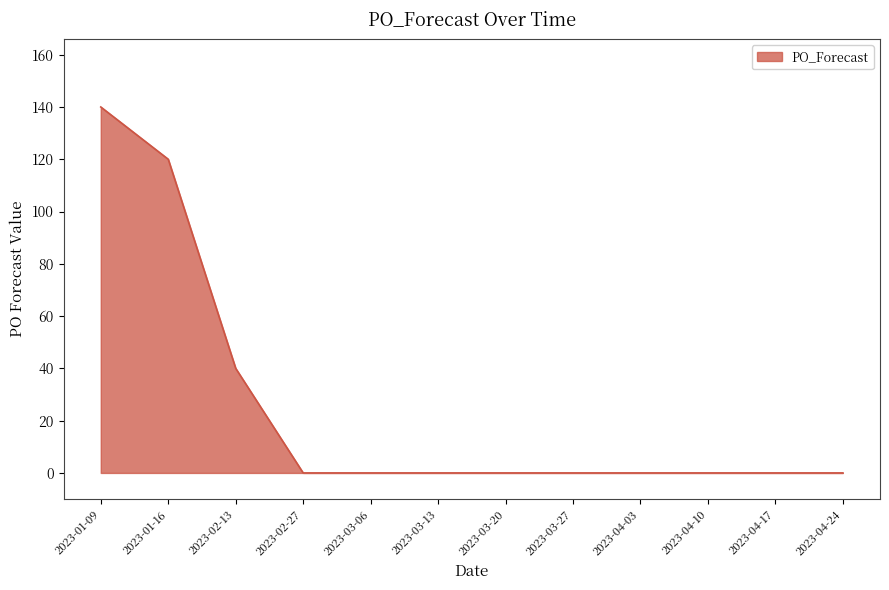

Reading left to right, extract all data points from this chart.

2023-01-09=140	2023-01-16=120	2023-02-13=40	2023-02-27=0	2023-03-06=0	2023-03-13=0	2023-03-20=0	2023-03-27=0	2023-04-03=0	2023-04-10=0	2023-04-17=0	2023-04-24=0